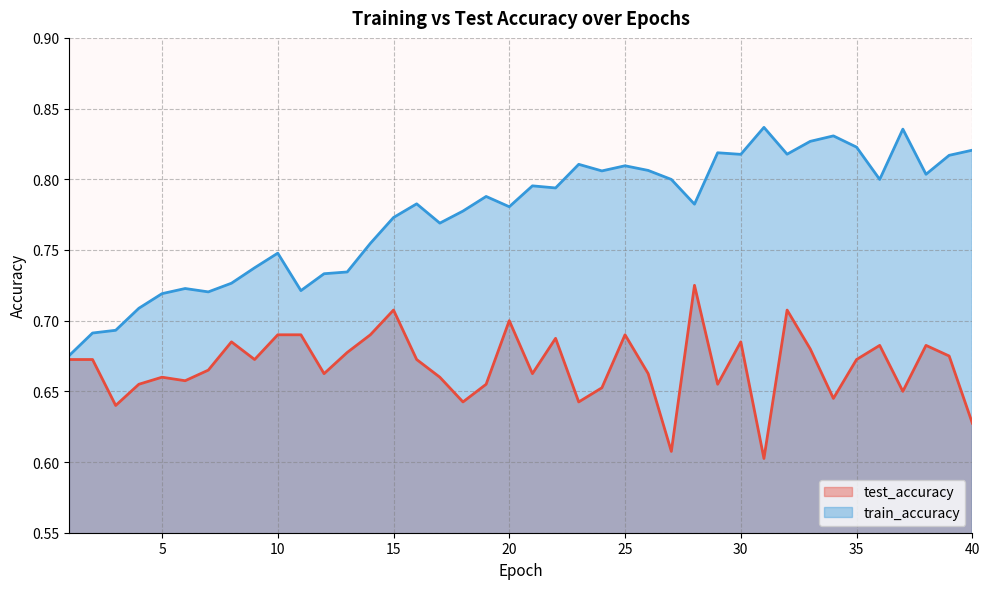

Read the train_accuracy value at 5.

0.7